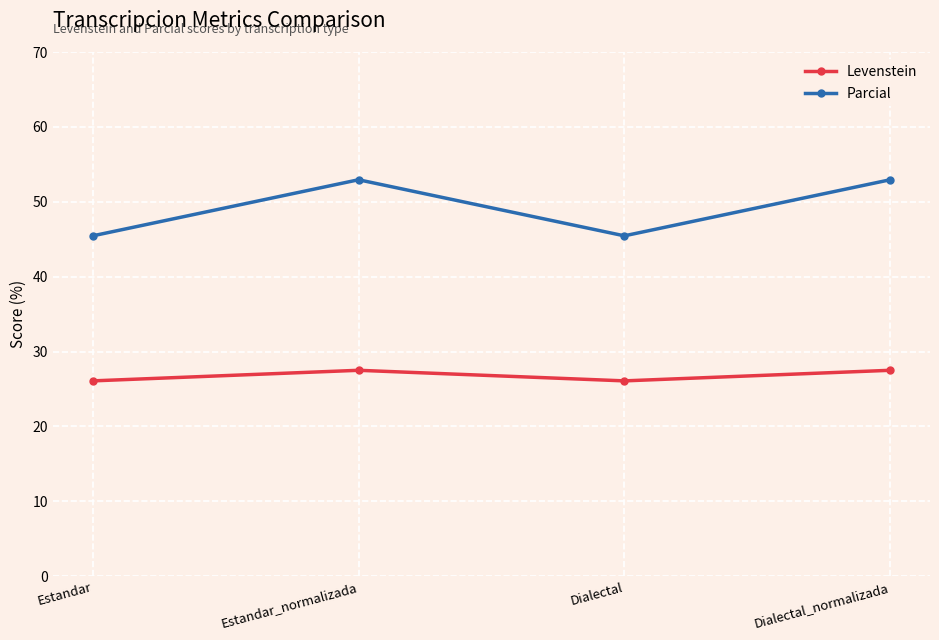

At which label does Levenstein first exceed 27?

Estandar_normalizada